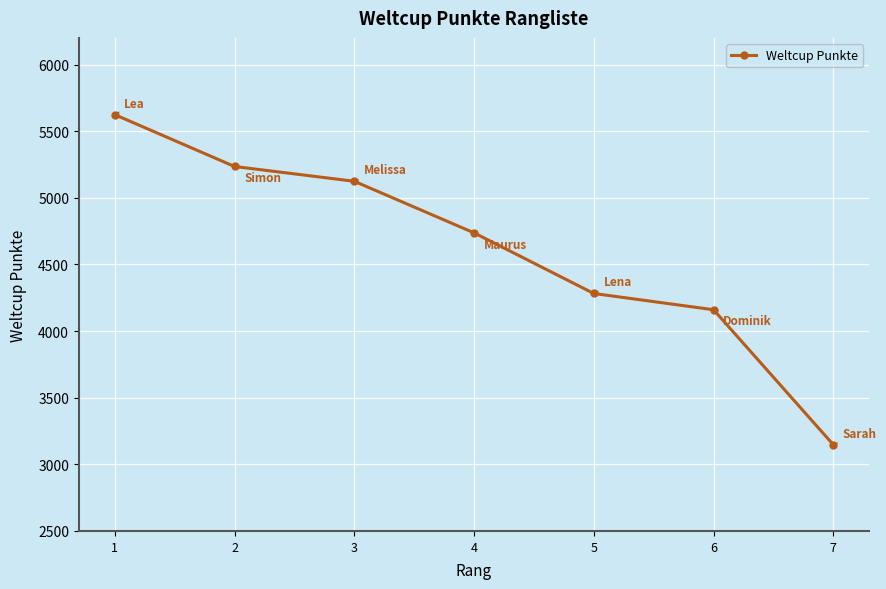

What is the smallest value displayed?

3147